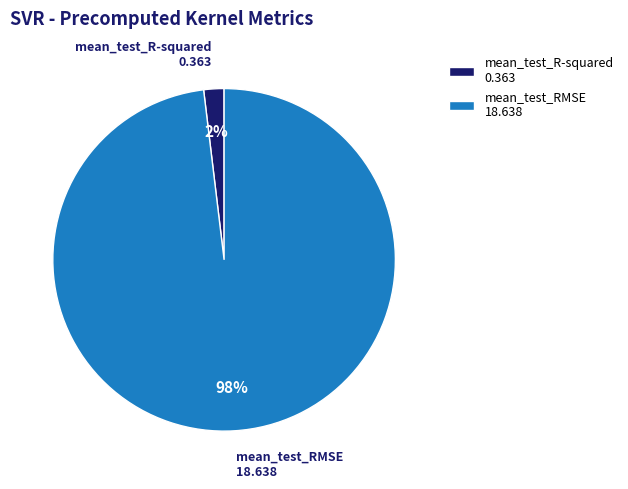

To the nearest percent, what percentage of the pie is mean_test_RMSE?

98%